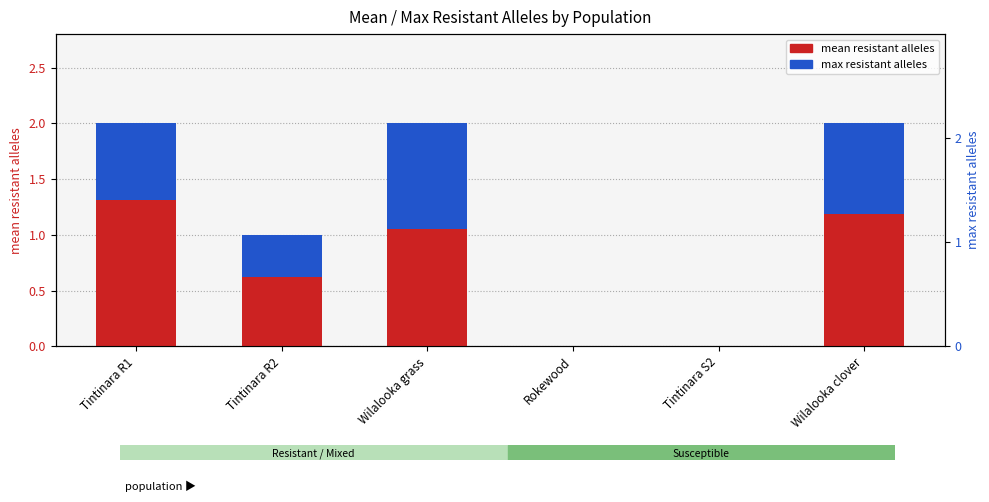

What is the label of the 4th bar from the right?

Wilalooka grass